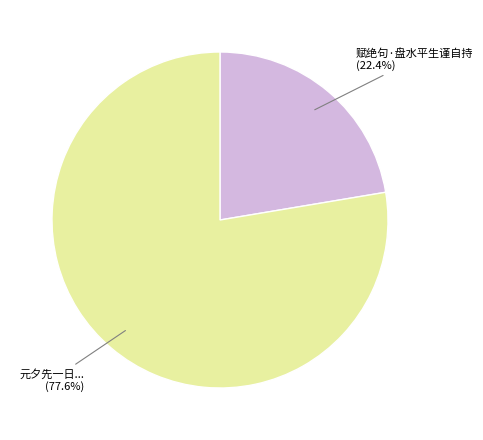

Count the number of slices in the pie.

2